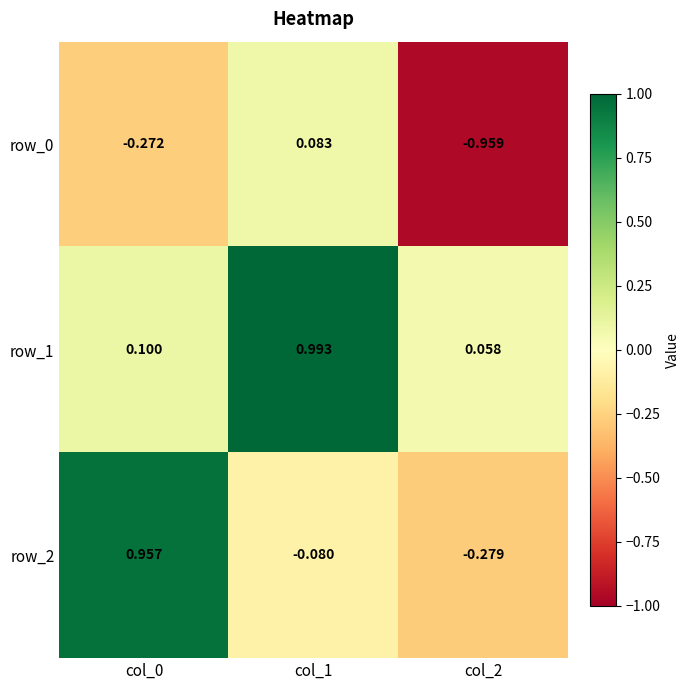

Rank the series at col_0 from lowest to highest value.

row_0, row_1, row_2